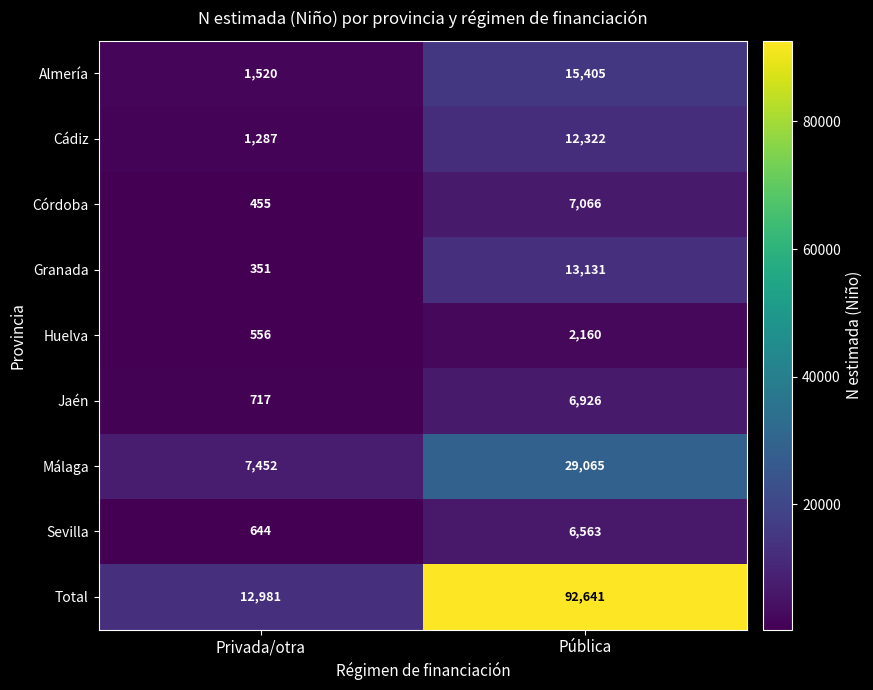

What is the total value across all series at Privada/otra?

25963